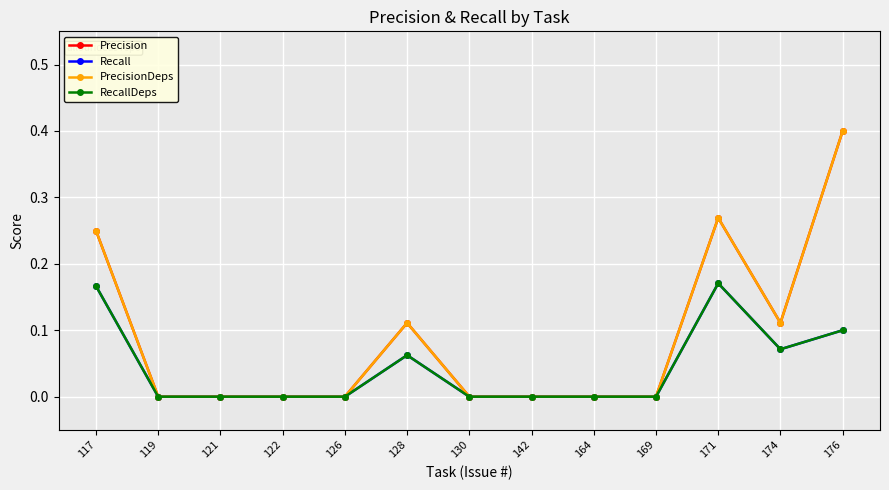

Where is the first local maximum for RecallDeps?

128